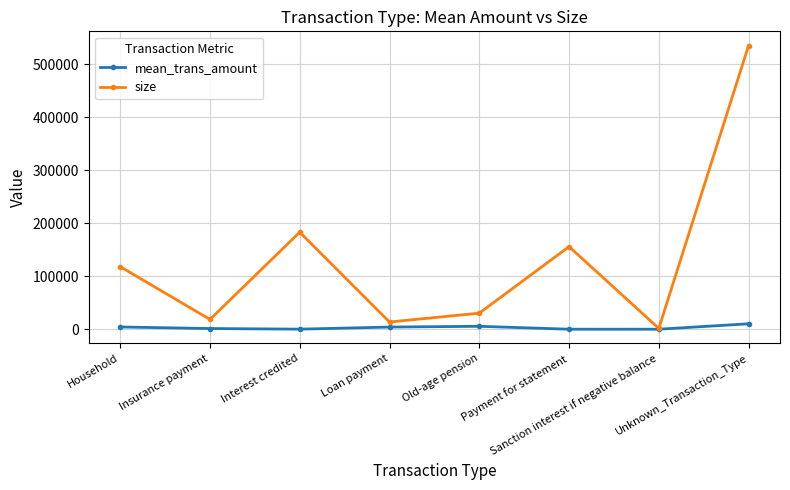

Where does the mean_trans_amount series first go above 4069?

Household